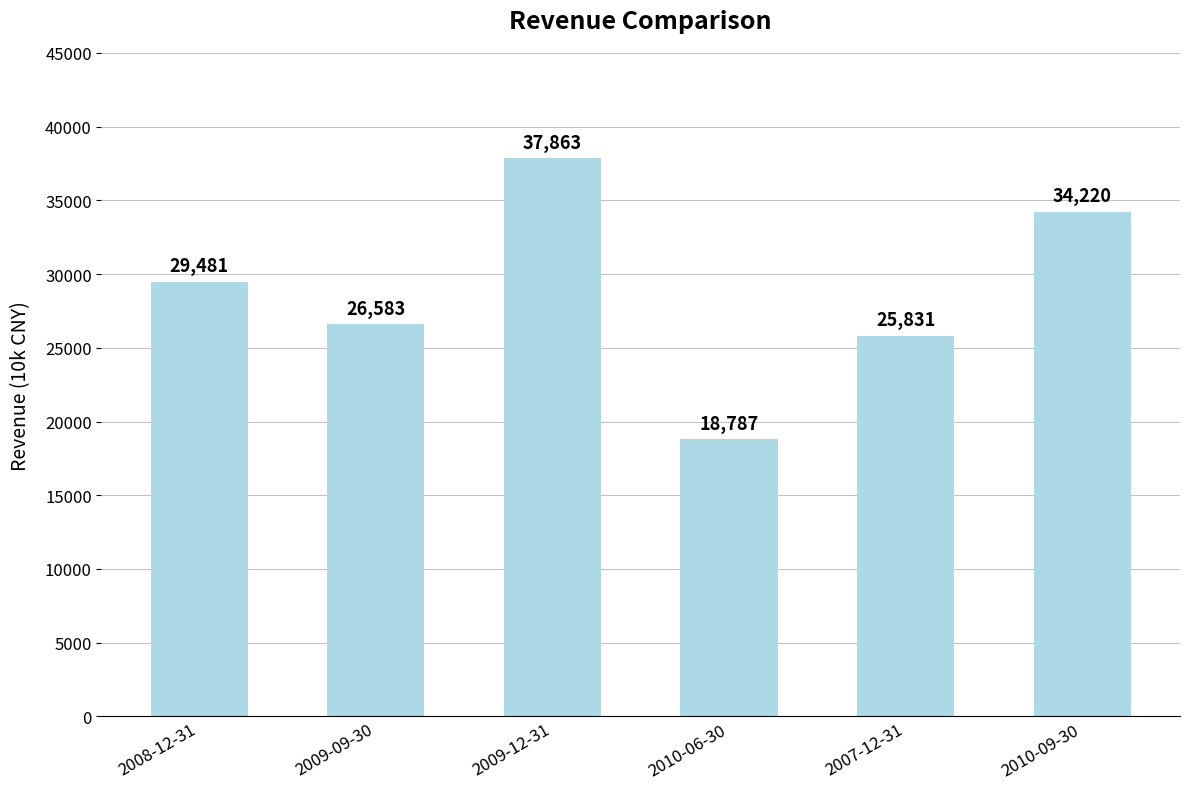

How many bars are there in total?

6